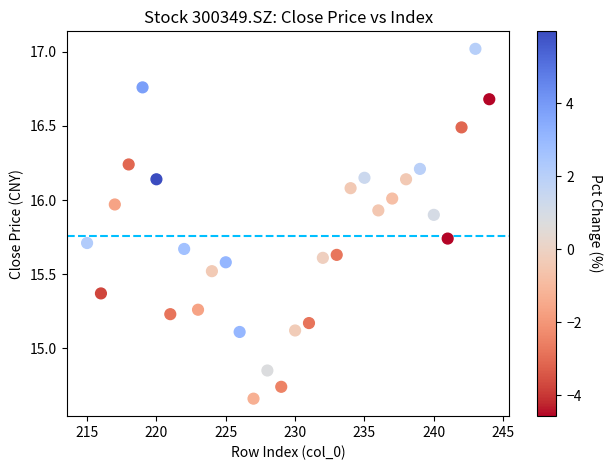

What is the range of Y values (max minus min)?

2.4